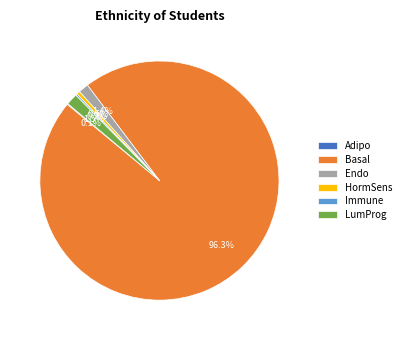

Is there any slice that represents more than half of the pie?

Yes